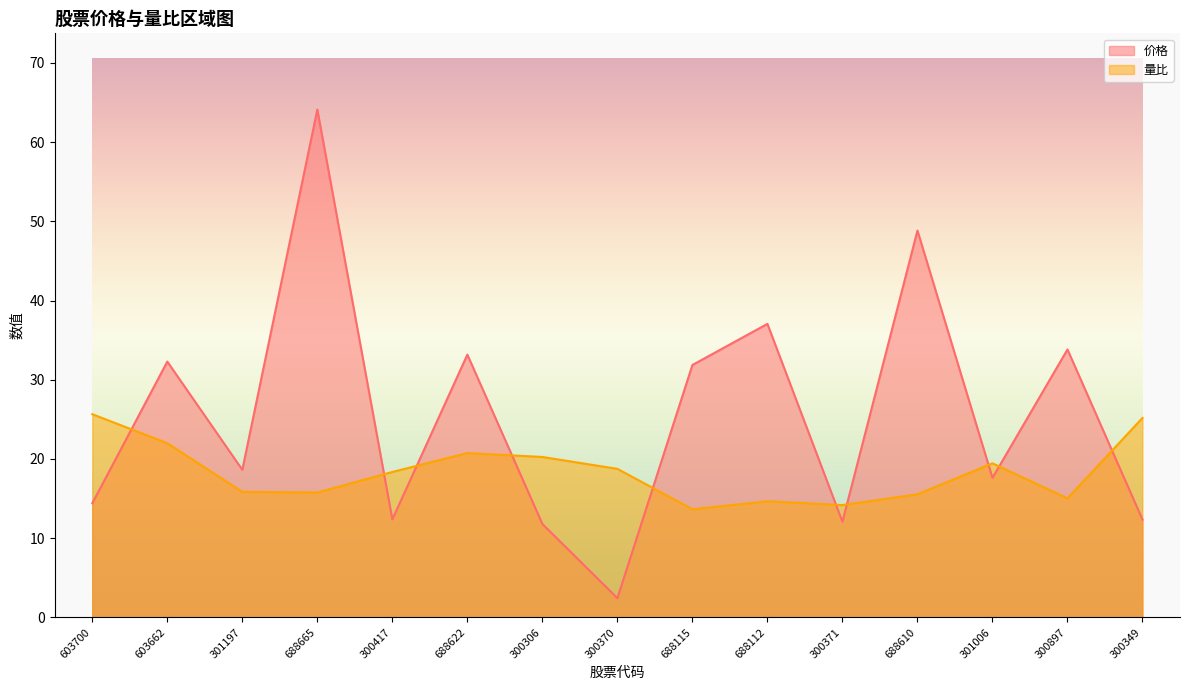

Is it true that 量比 equals 20.7 at 688622?

True